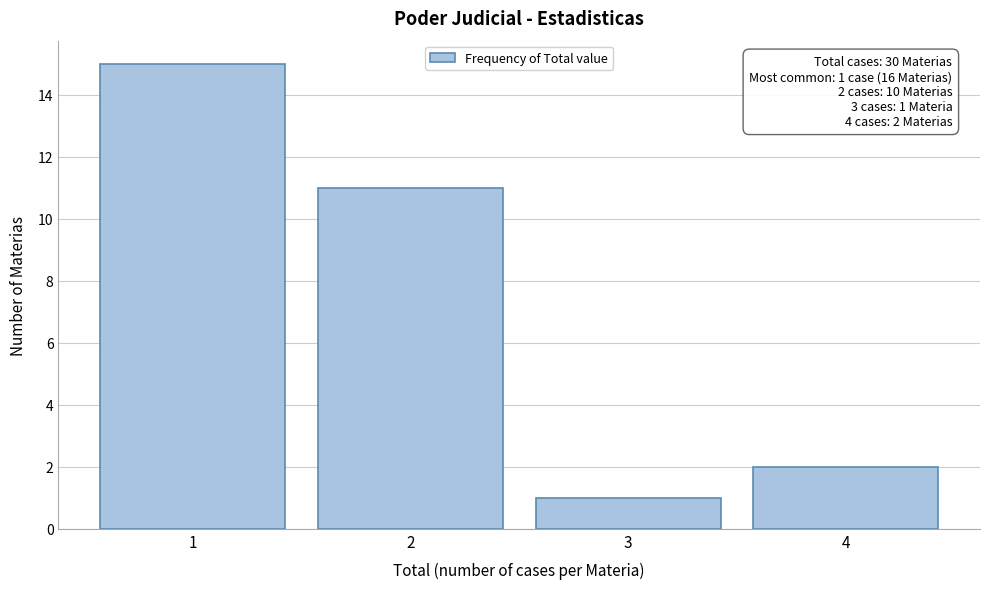

Over which range of the x-axis is the bar tallest?

0.5 to 1.5